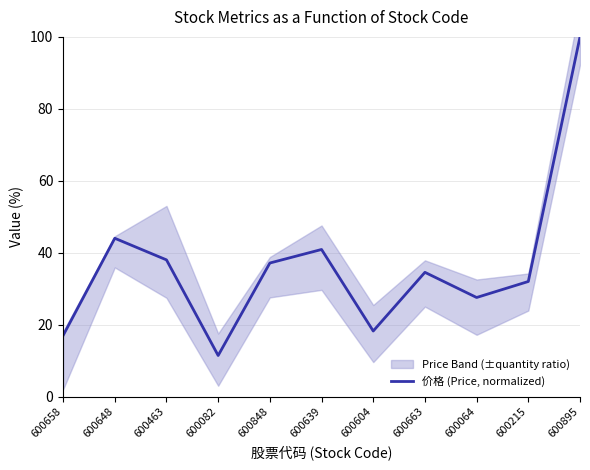

Is it true that the value at 600848 is 52.3?

False